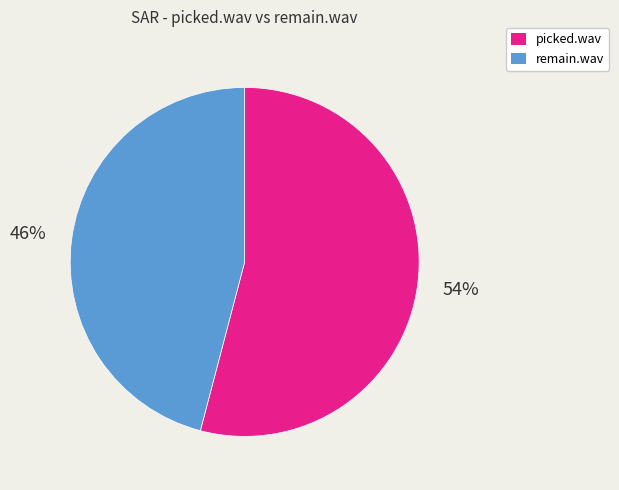

Which has a higher value, picked.wav or remain.wav?

picked.wav